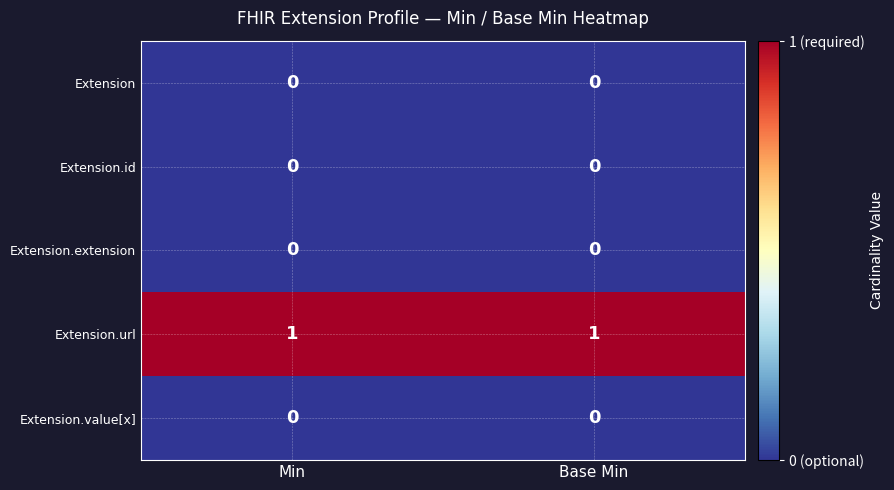

Which series has the largest total across all categories?

Extension.url